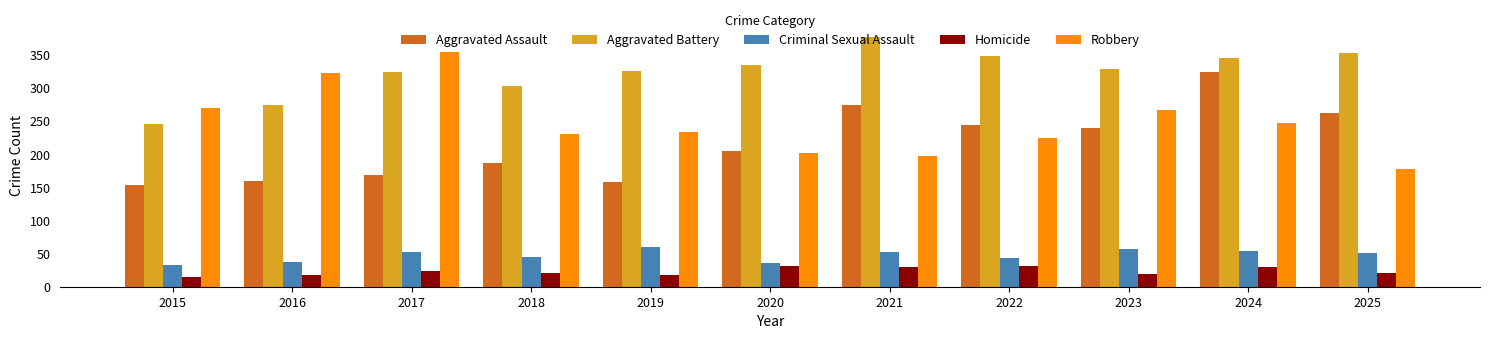

Is the value of Aggravated Assault at 2024 greater than the value of Homicide at 2020?

Yes